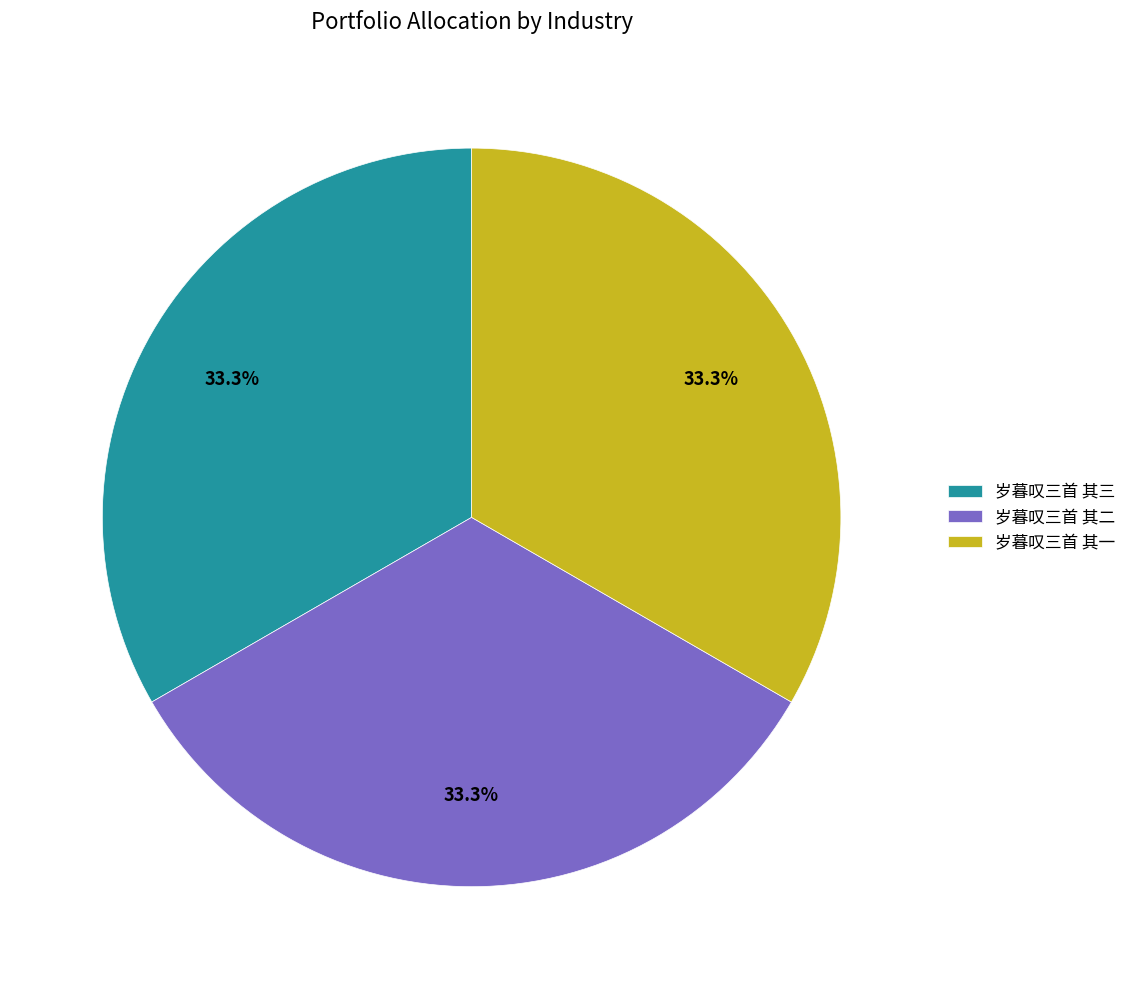

What is the ratio of the value at 岁暮叹三首 其二 to the value at 岁暮叹三首 其三?

1.0